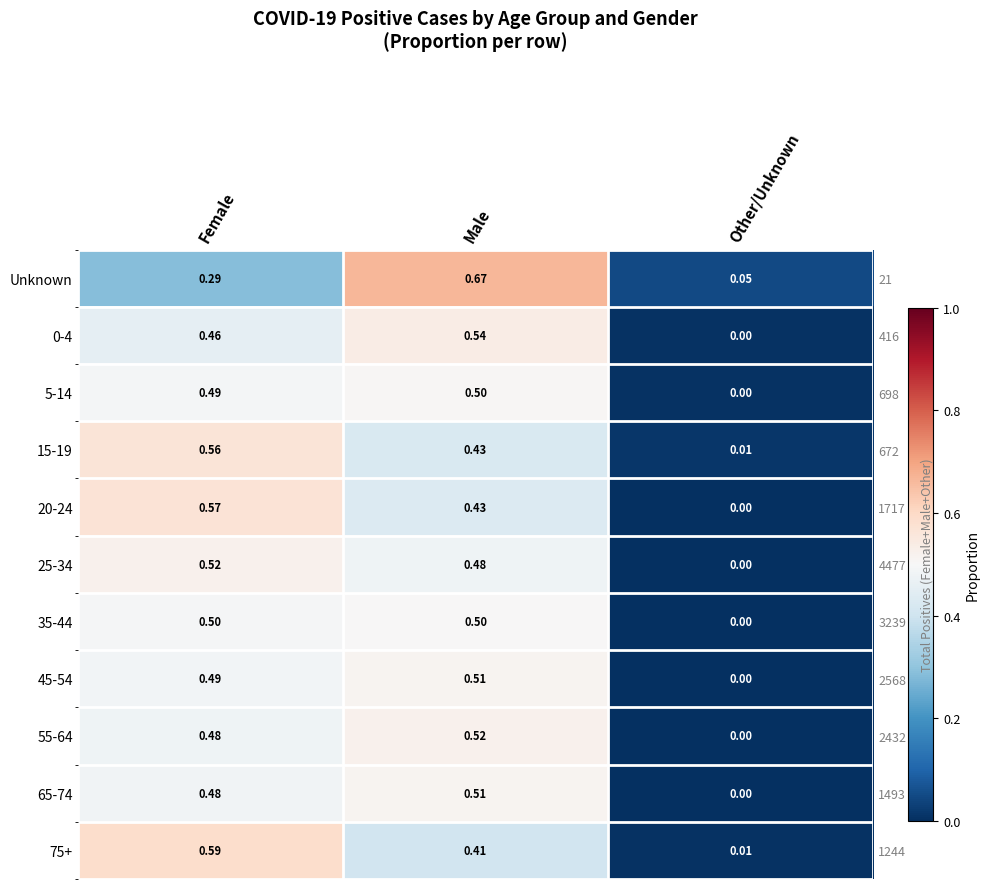

Rank the series at Female from highest to lowest value.

75+, 20-24, 15-19, 25-34, 35-44, 5-14, 45-54, 65-74, 55-64, 0-4, Unknown